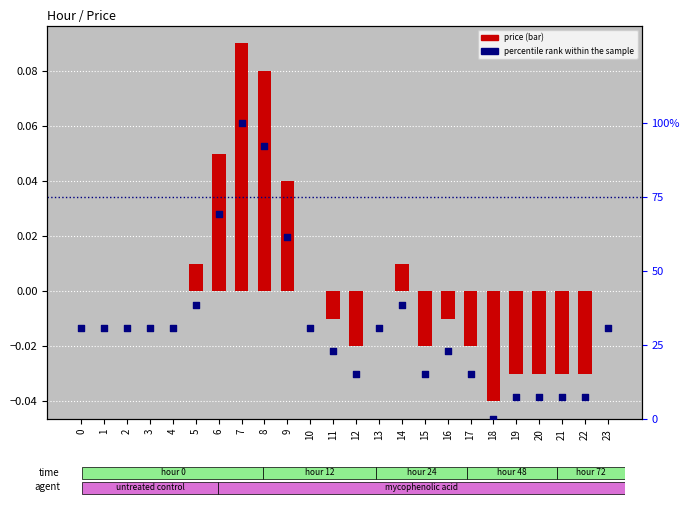

At how many categories does at least one series exceed 66?

3